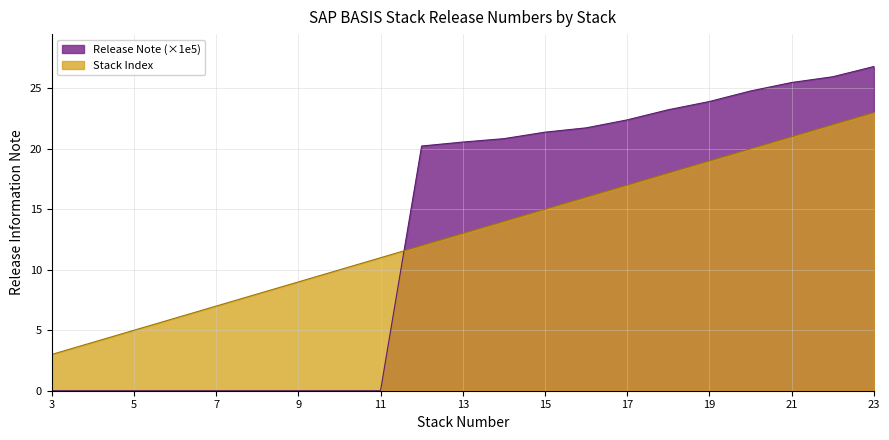

True or false: Stack Index and Release Note (×1e5) cross at least once.

True